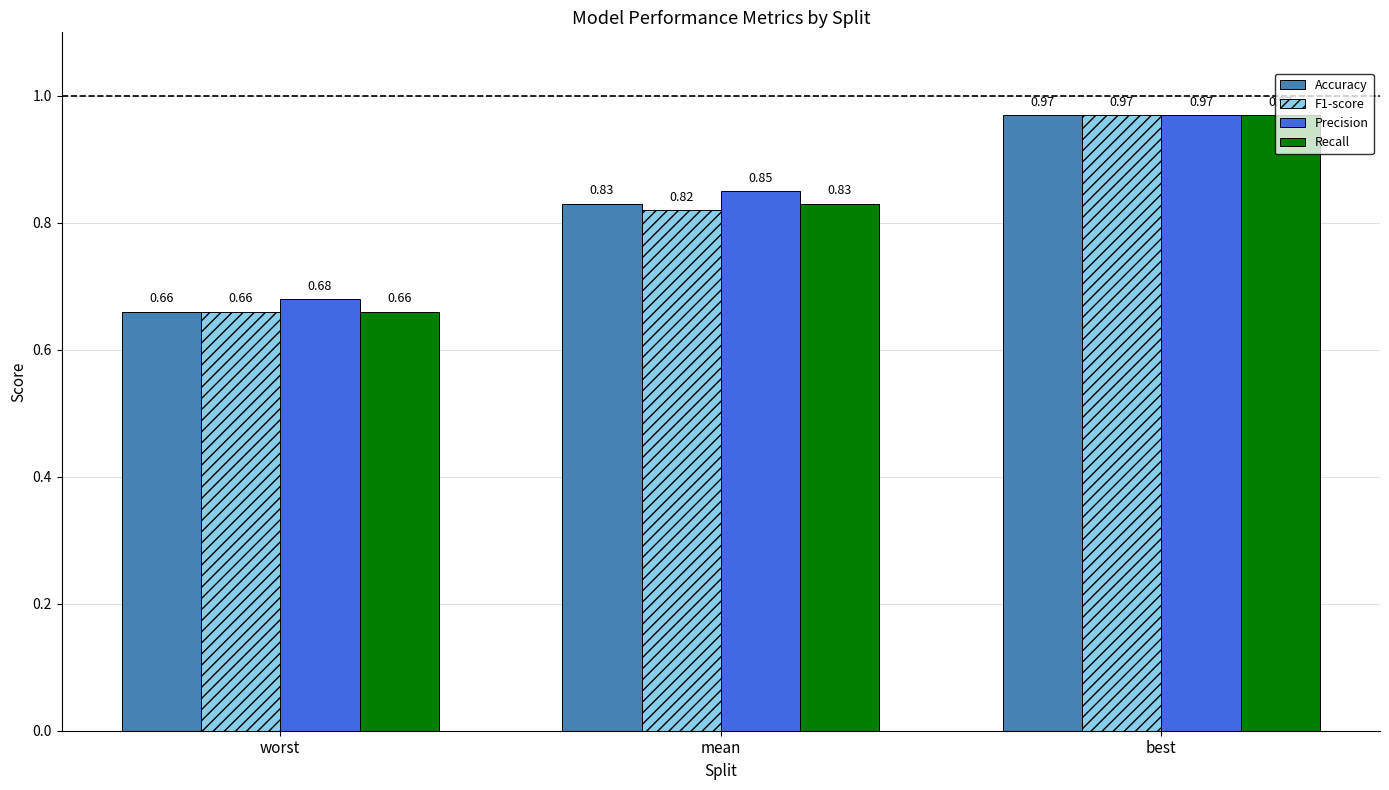

What is the difference between the maximum and minimum values in the Precision series?

0.3